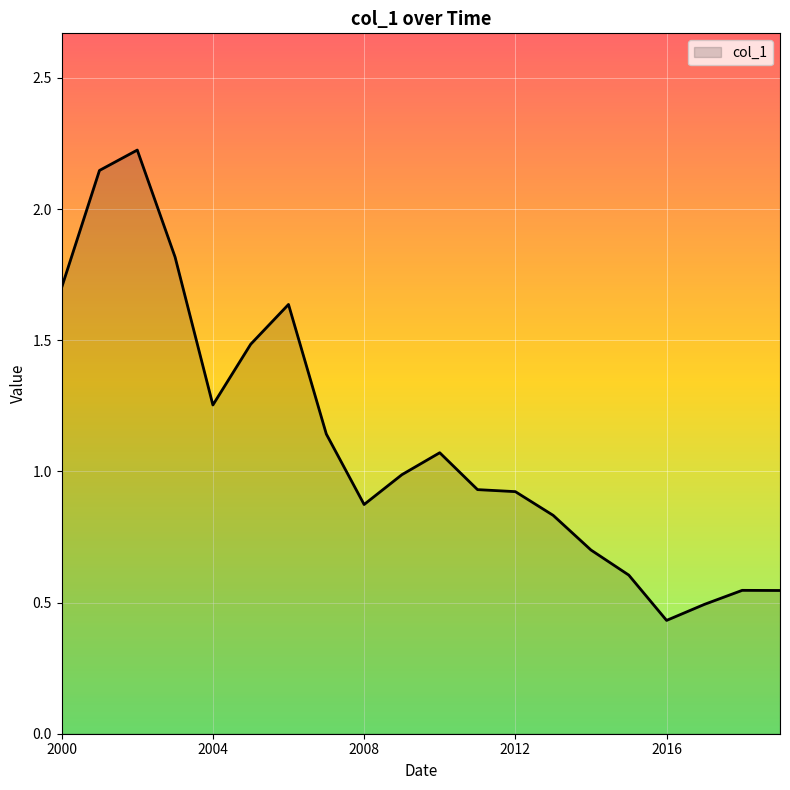

How many lines are shown in the chart?

1